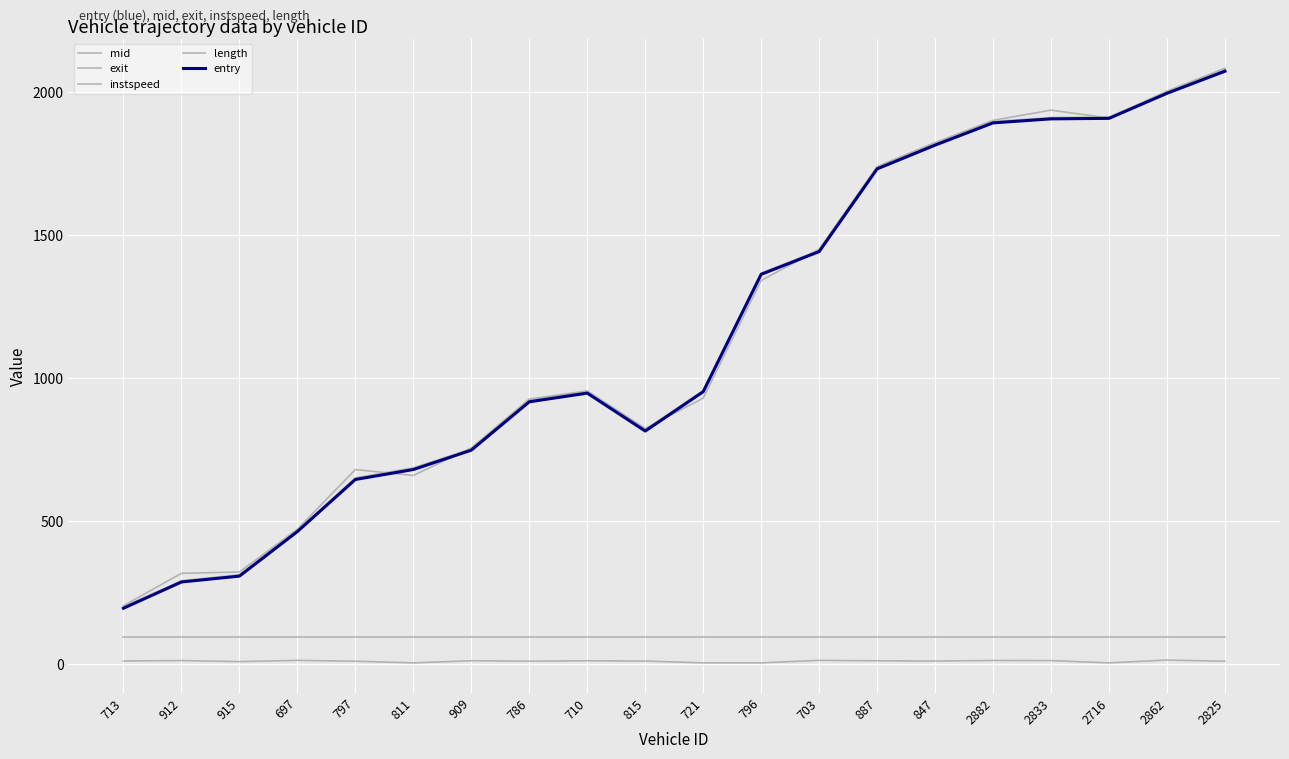

At how many categories does at least one series exceed 1859?

5